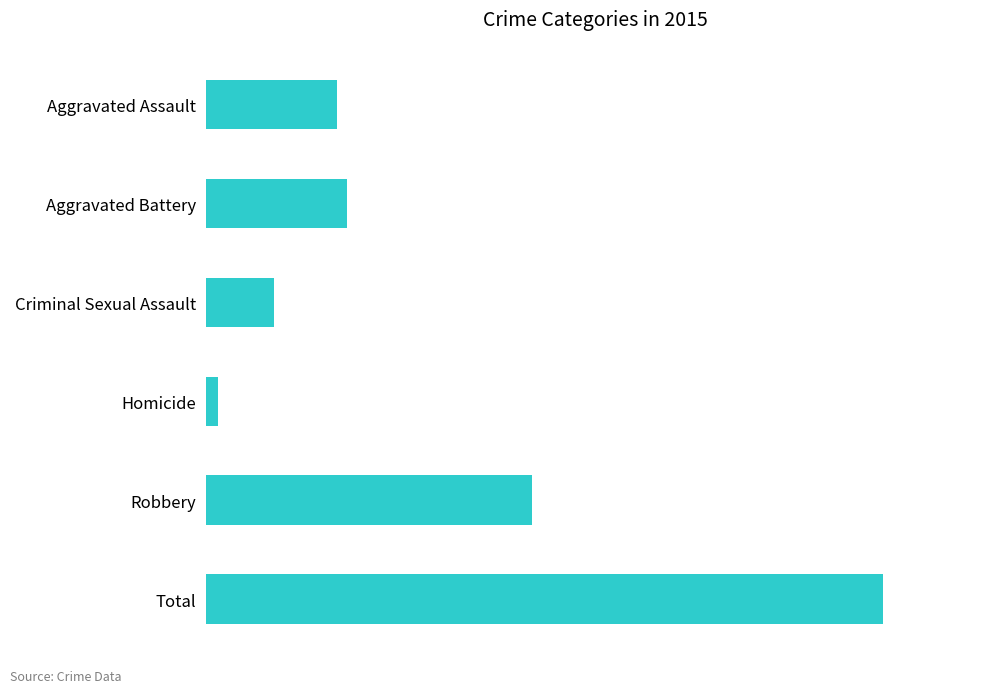

Does the chart contain any negative values?

No